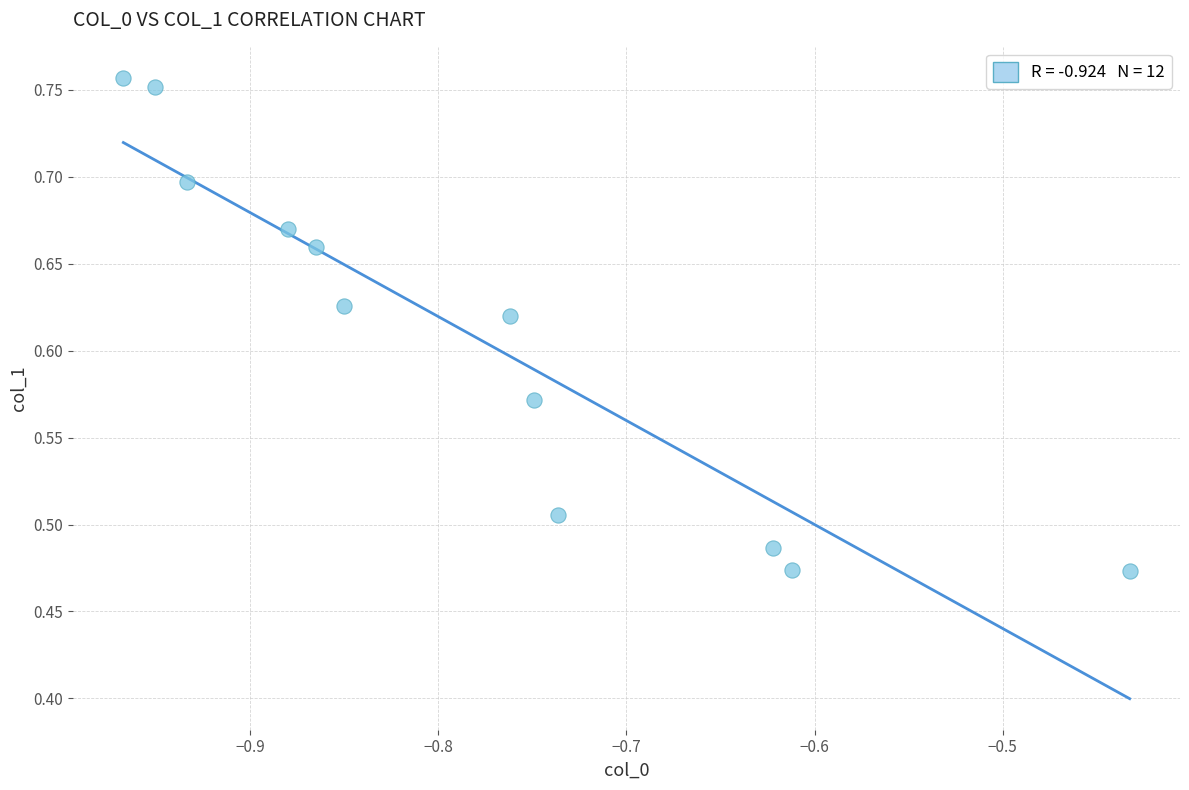

What is the average X value?

-0.8